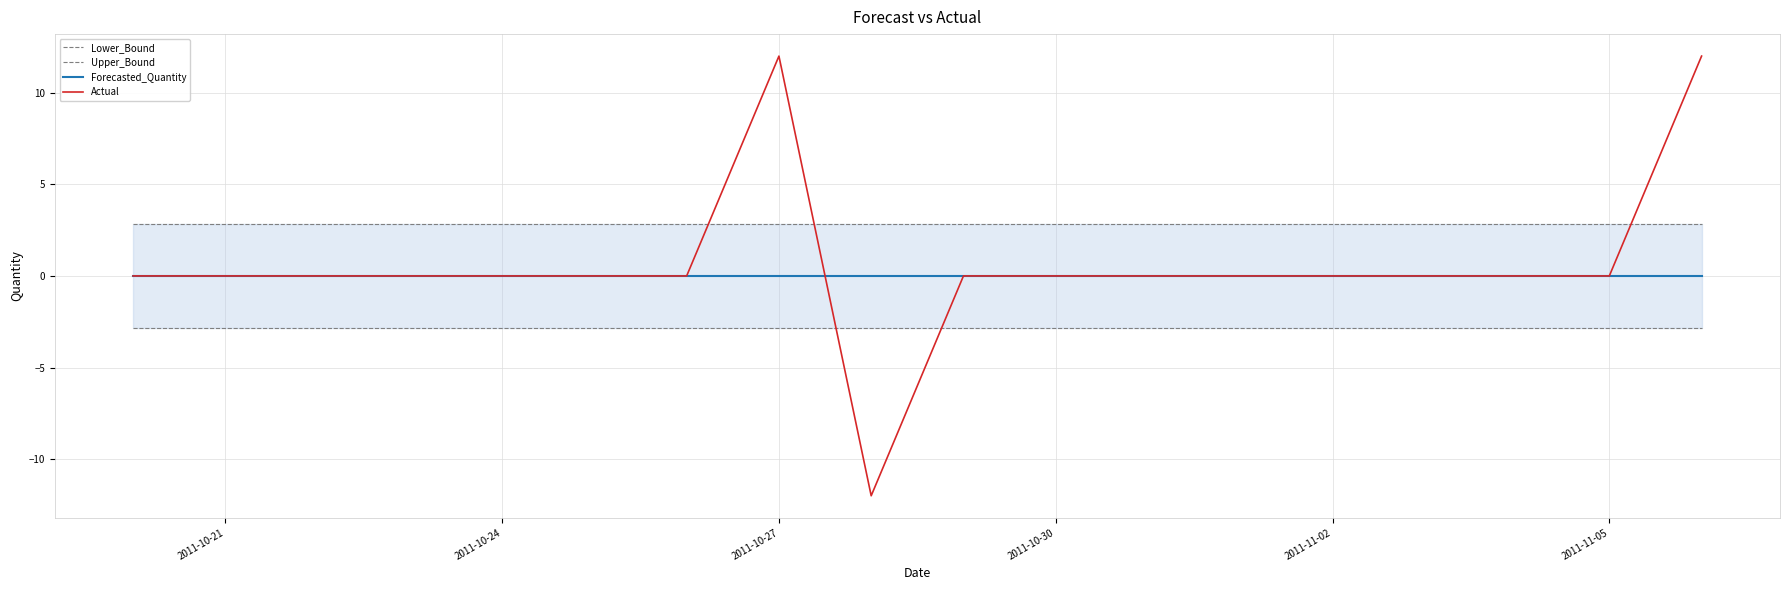

What are all the series names shown in the legend?

Lower_Bound, Upper_Bound, Forecasted_Quantity, Actual